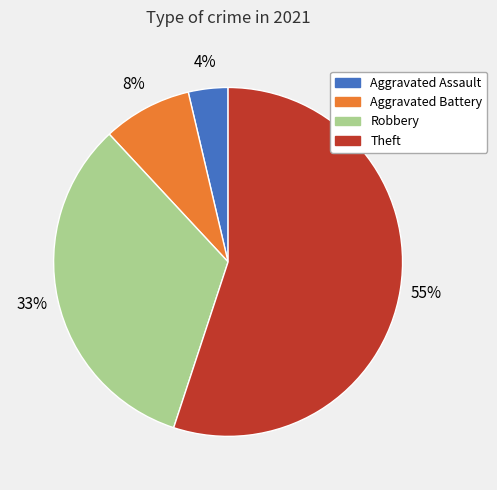

What percentage is the Aggravated Battery slice, to the nearest percent?

8%